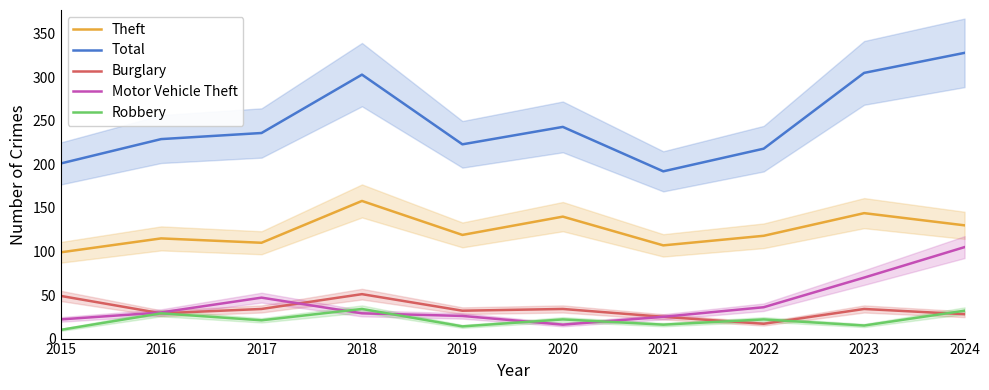

True or false: Robbery and Total cross at least once.

False